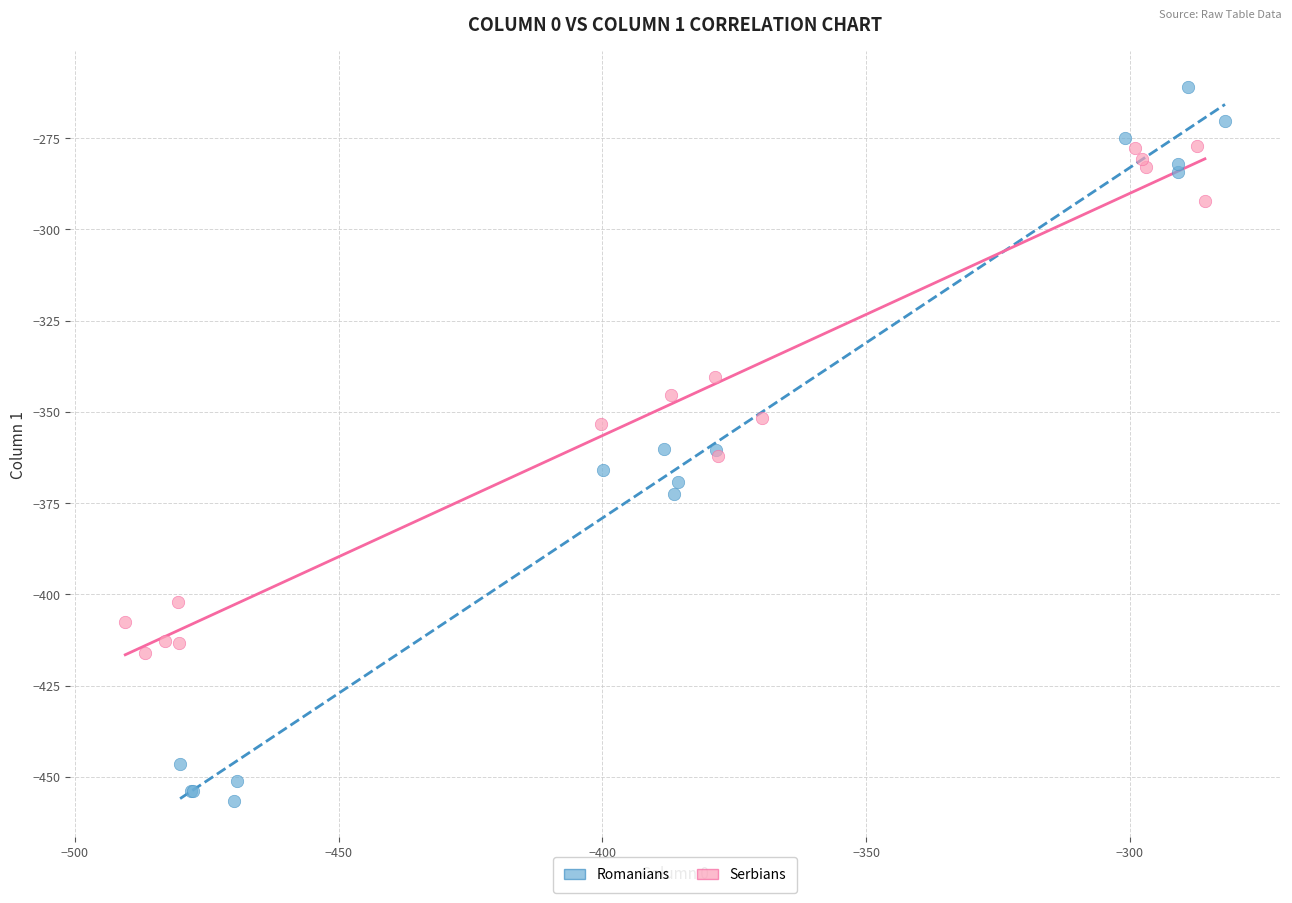

Which series contains the lowest Y value?

Romanians